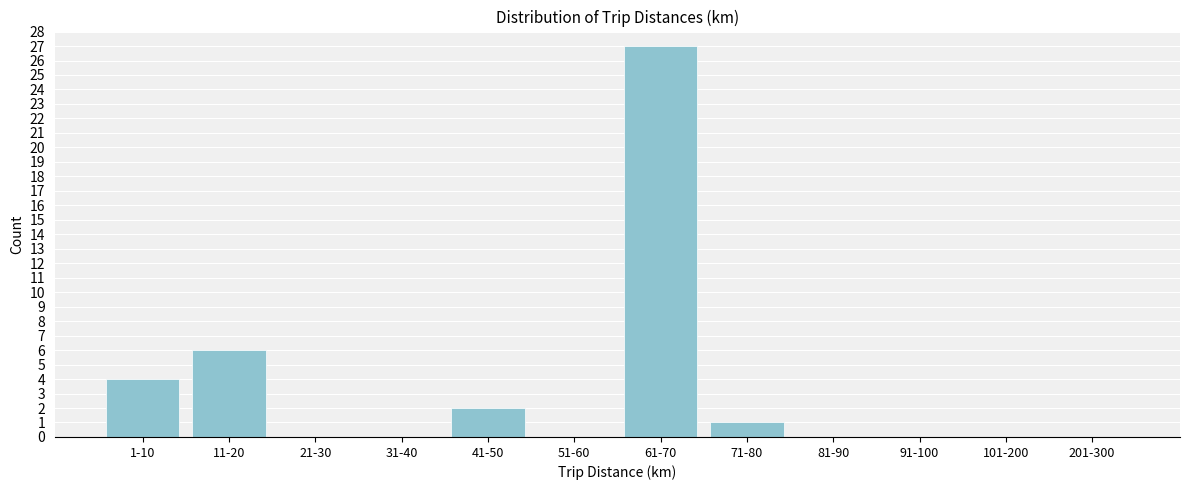

Reading left to right, what are all the values shown in this chart?

1-10=4	11-20=6	21-30=0	31-40=0	41-50=2	51-60=0	61-70=27	71-80=1	81-90=0	91-100=0	101-200=0	201-300=0